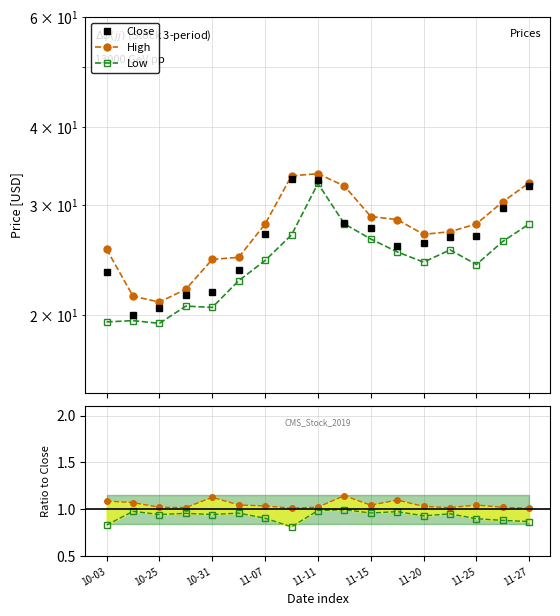

How many lines are shown in the chart?

5